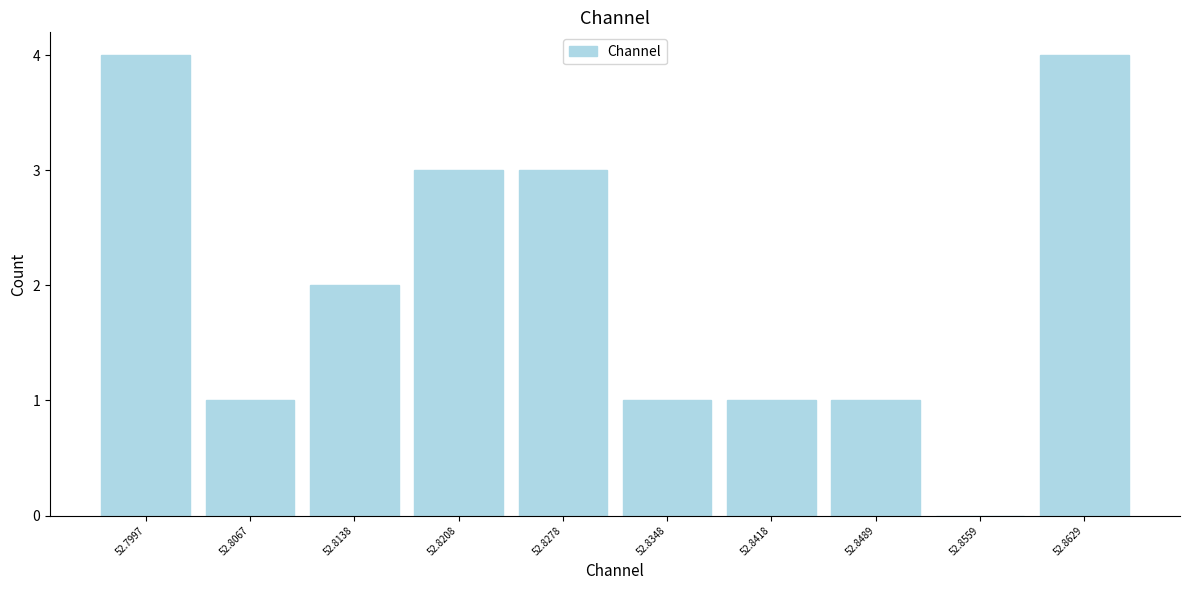

Reading left to right, list every bar in this chart as the range it spans on the x-axis followed by its height. Neither the bar edges nor the heights are printed on the chart, so give them approximately, as read against the axes.

52.796 to 52.803: 4
52.803 to 52.810: 1
52.810 to 52.817: 2
52.817 to 52.824: 3
52.824 to 52.831: 3
52.831 to 52.838: 1
52.838 to 52.845: 1
52.845 to 52.852: 1
52.852 to 52.859: 0
52.859 to 52.866: 4